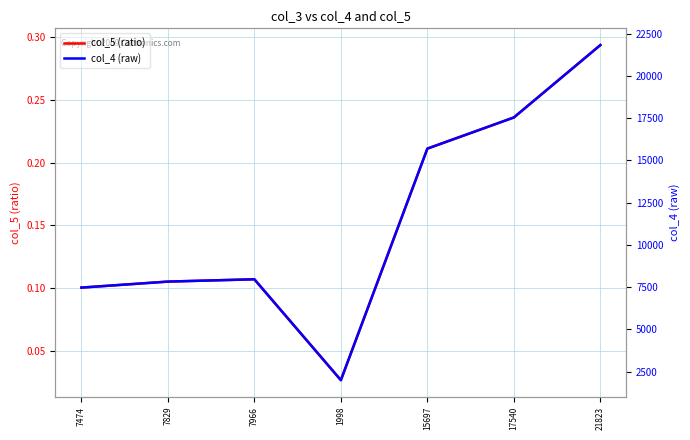

Reading left to right, transcribe all the data shown in this chart.

col_5 (ratio): 7474=0.1	7829=0.1	7966=0.1	1998=0.0	15697=0.2	17540=0.2	21823=0.3
col_4 (raw): 7474=7474.0	7829=7829.0	7966=7966.0	1998=1998.0	15697=15697.0	17540=17540.0	21823=21823.0